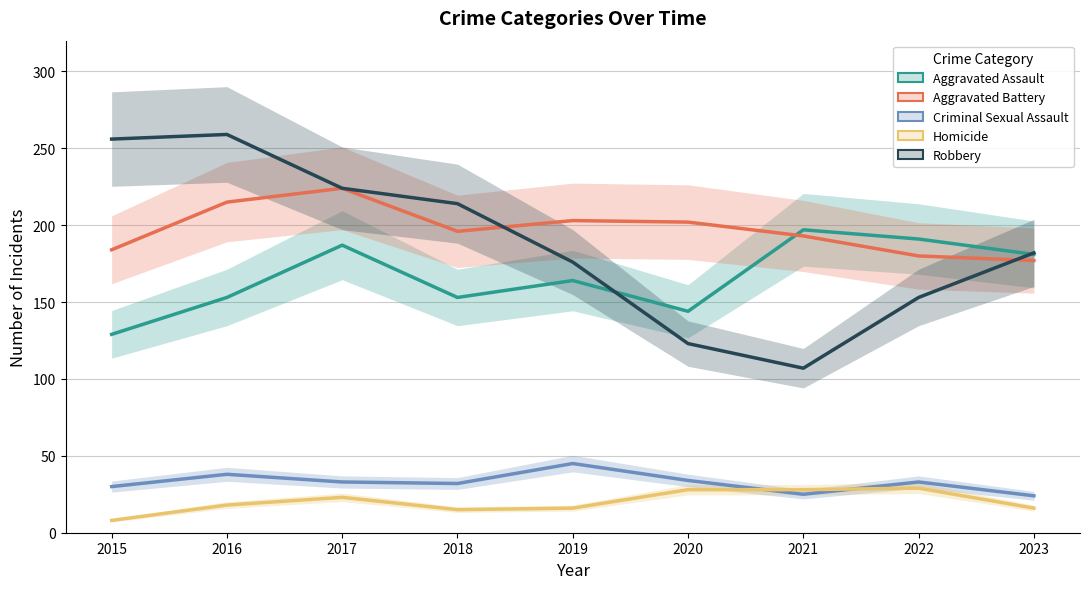

True or false: Robbery and Homicide cross at least once.

False